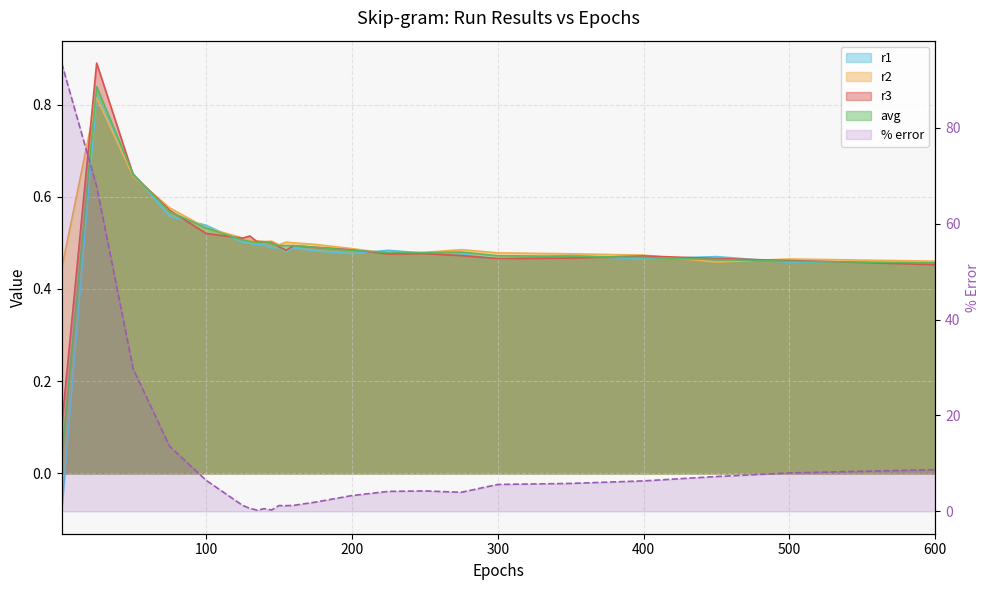

Reading left to right, transcribe all the data shown in this chart.

r1: -0.1	0.8	0.7	0.6	0.5	0.5	0.5	0.5	0.5	0.5	0.5	0.5	0.5	0.5	0.5	0.5	0.5	0.5	0.5	0.5	0.5	0.5	0.5	0.5
r2: 0.4	0.8	0.6	0.6	0.5	0.5	0.5	0.5	0.5	0.5	0.5	0.5	0.5	0.5	0.5	0.5	0.5	0.5	0.5	0.5	0.5	0.5	0.5	0.5
r3: 0.1	0.9	0.6	0.6	0.5	0.5	0.5	0.5	0.5	0.5	0.5	0.5	0.5	0.5	0.5	0.5	0.5	0.5	0.5	0.5	0.5	0.5	0.5	0.5
avg: 0.0	0.8	0.6	0.6	0.5	0.5	0.5	0.5	0.5	0.5	0.5	0.5	0.5	0.5	0.5	0.5	0.5	0.5	0.5	0.5	0.5	0.5	0.5	0.5
% error: 93.5	67.8	29.7	13.6	6.5	1.2	0.6	0.2	0.5	0.3	1.2	1.2	1.2	1.9	3.3	4.2	4.3	4.0	5.6	5.8	6.3	7.3	8.0	8.7